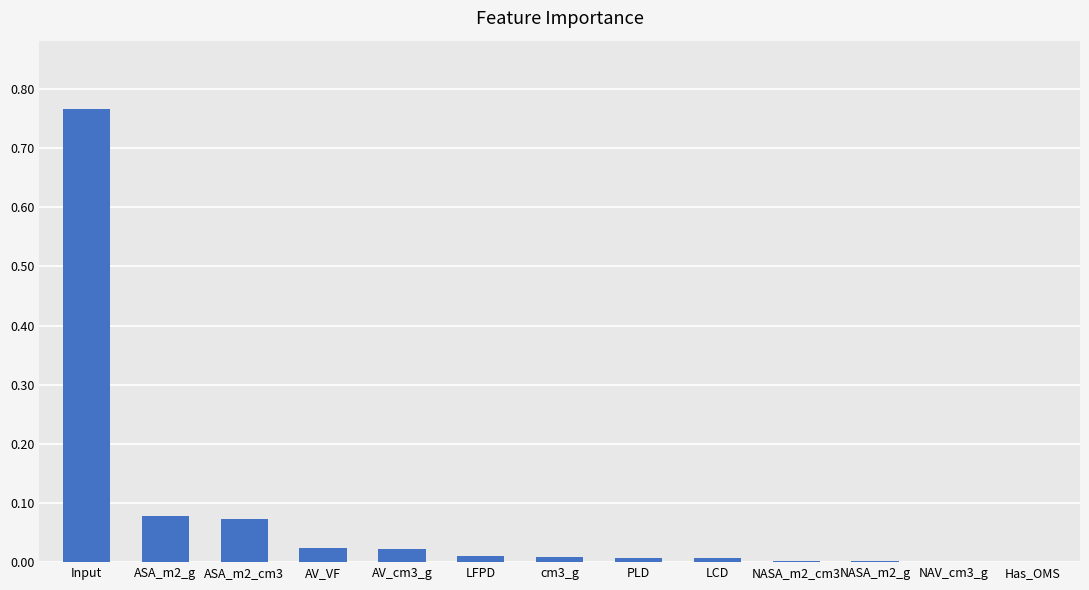

Which category has the highest value across all series?

Input